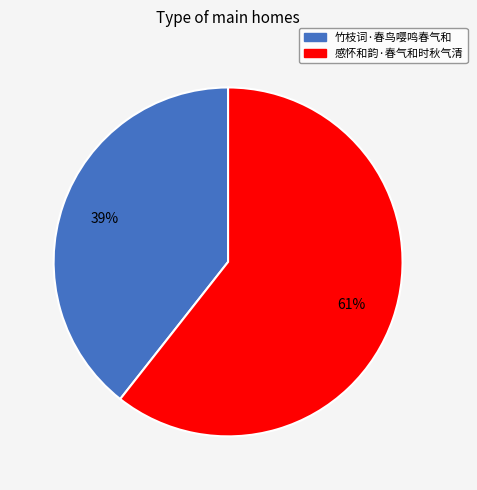

To the nearest percent, what percentage of the pie is 竹枝词·春鸟嘤鸣春气和?

39%